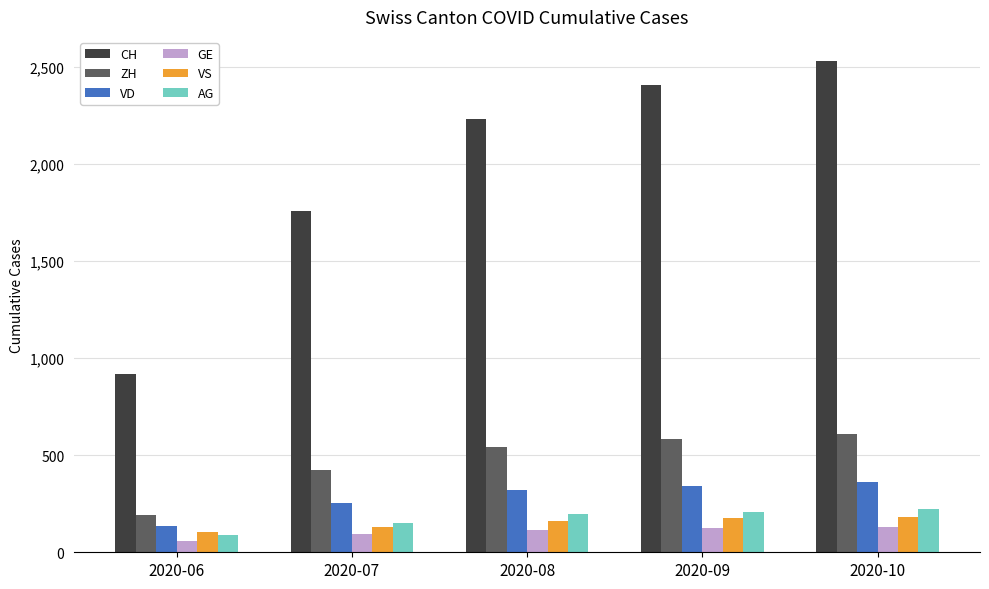

What is the maximum value shown in the chart?

2530